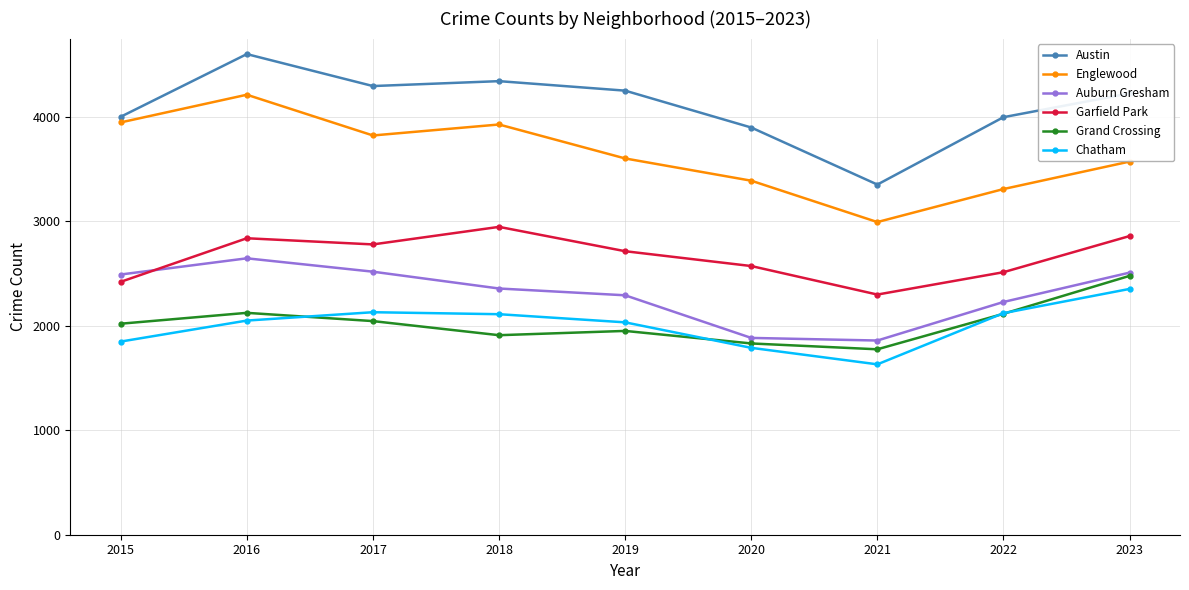

Which series has the widest spread of values?

Austin